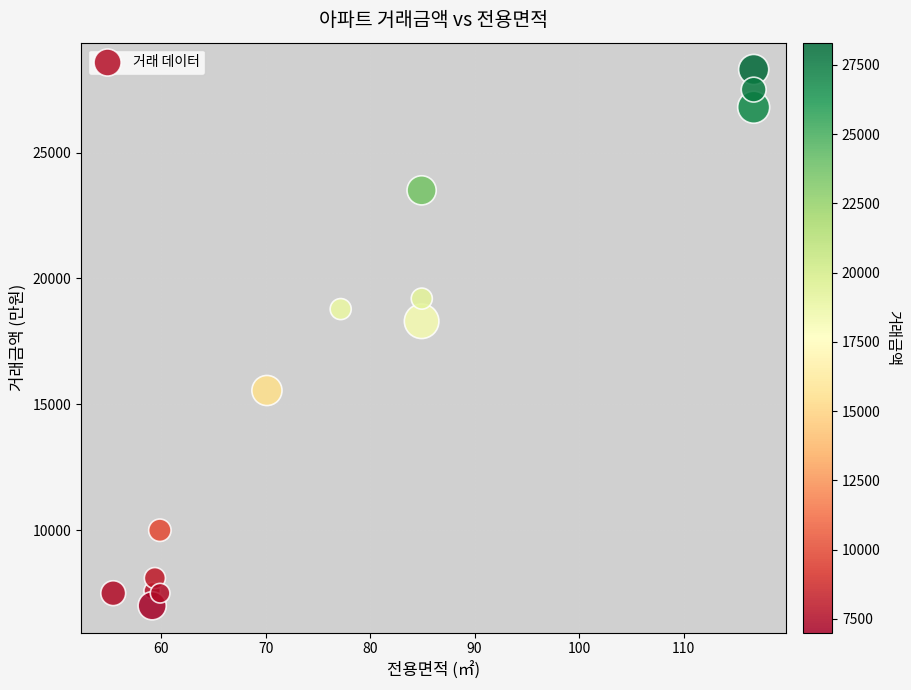

What Y value in the scatter plot is closest to 17650?

18300